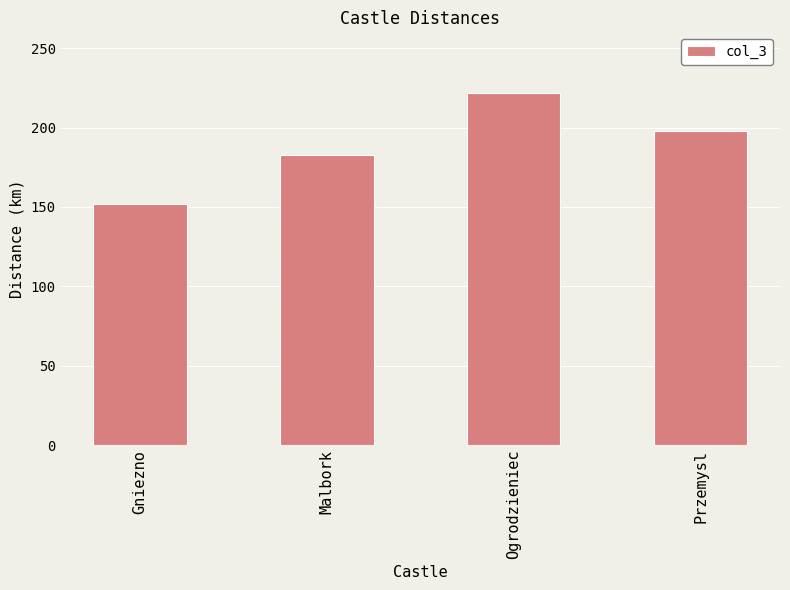

Where does the data first go above 198?

Ogrodzieniec